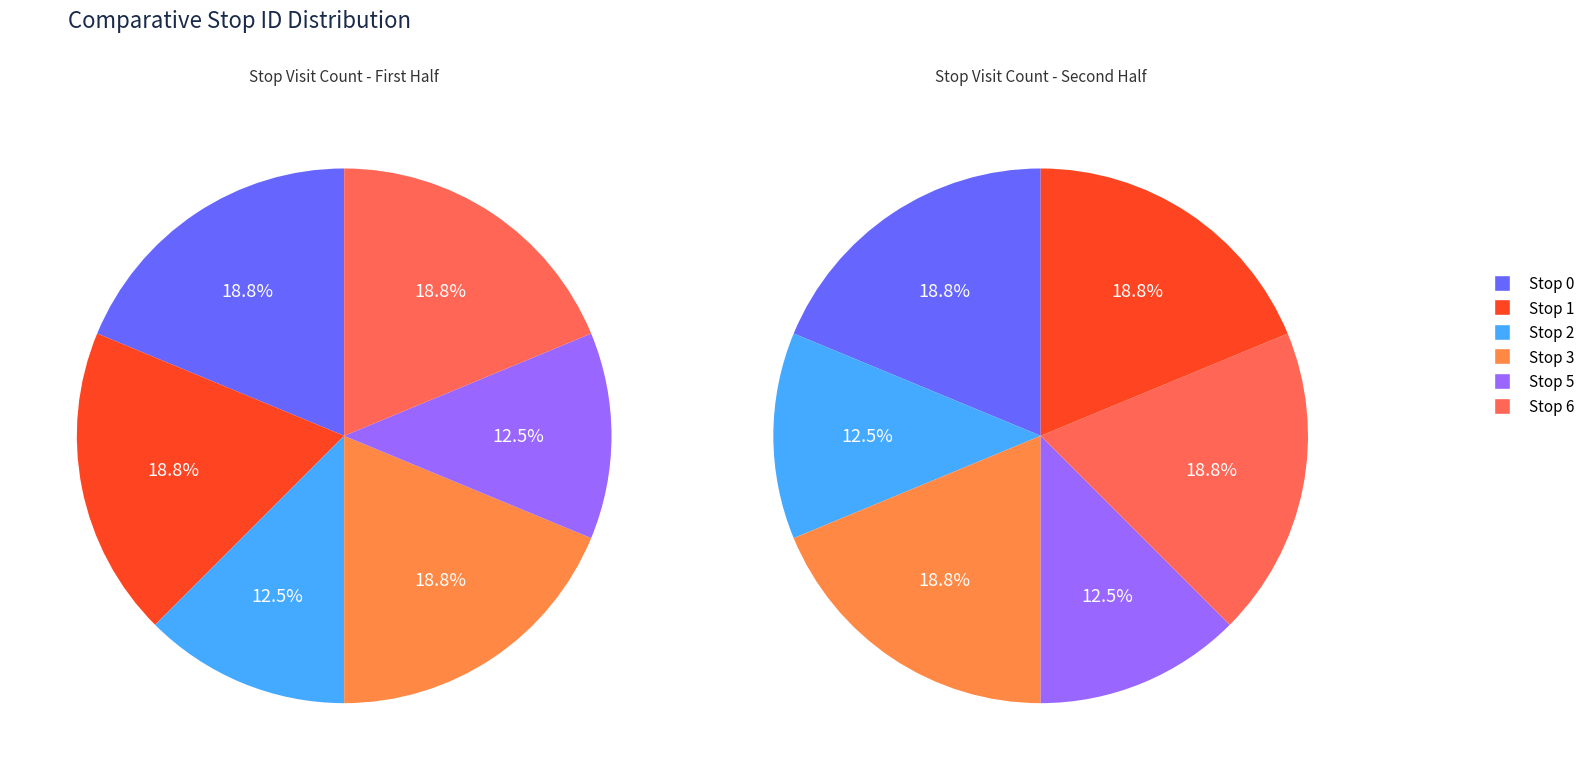

What is the total percentage of Stop 6 and Stop 1?

37.5%